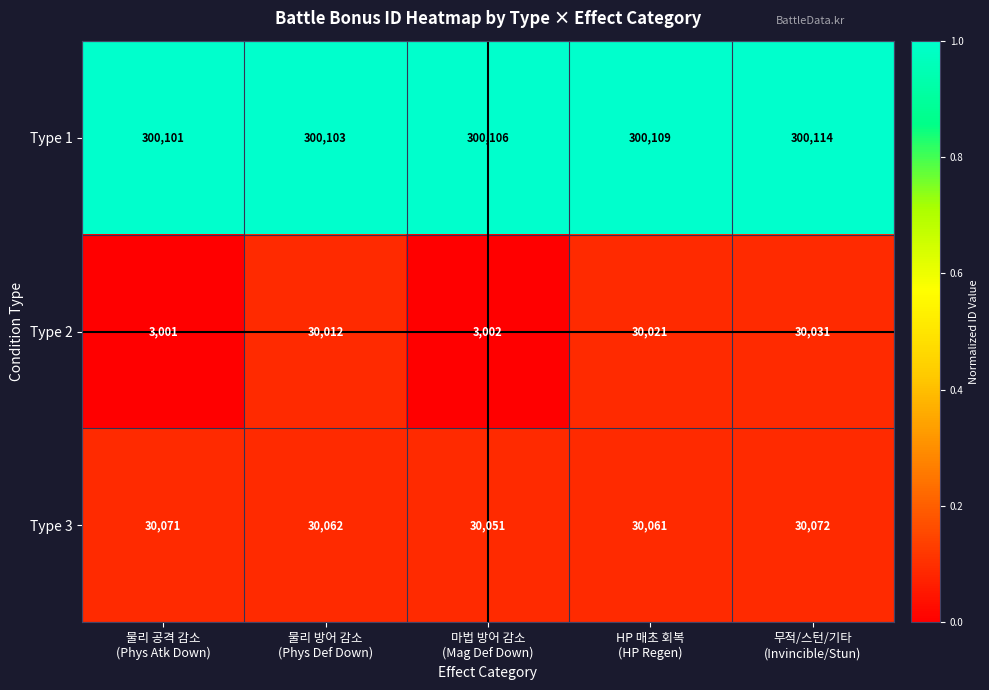

At how many categories does at least one series exceed 266857?

5